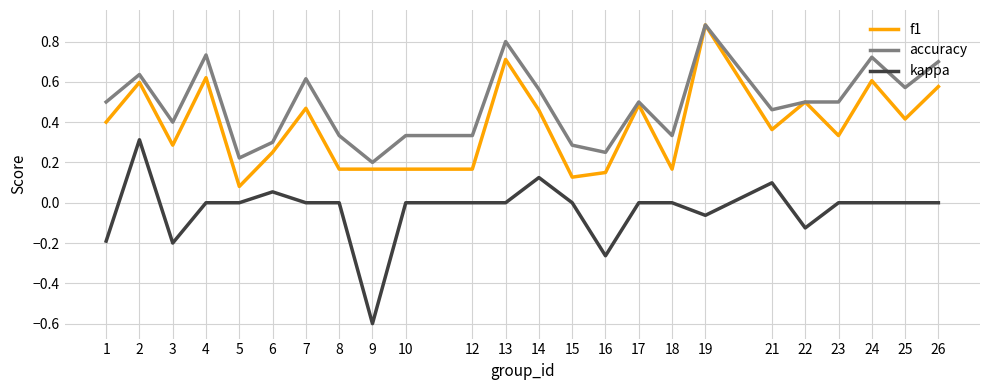

True or false: f1 and kappa cross at least once.

False